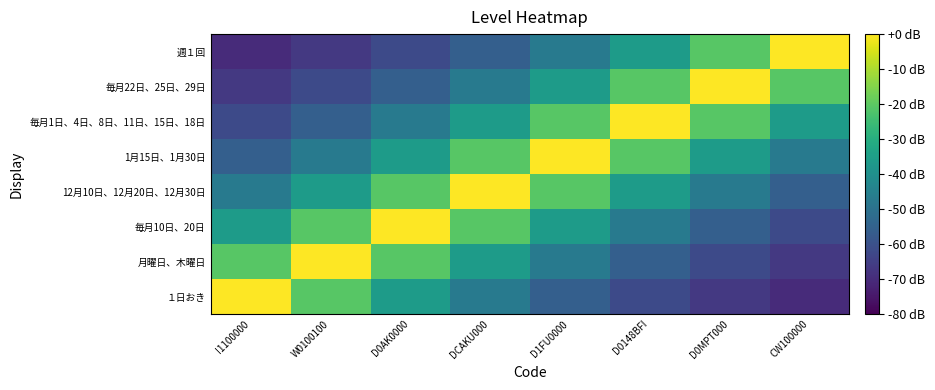

Reading right to left, list all the values displayed in this chart.

１日おき: CW100000=-70.2	D0MPT000=-66.8	D0148BFI=-62.1	D1FU0000=-55.9	DCAKU000=-47.5	D0AK0000=-36.1	W0100100=-20.7	I1100000=0.0
月曜日、木曜日: CW100000=-66.8	D0MPT000=-62.1	D0148BFI=-55.9	D1FU0000=-47.5	DCAKU000=-36.1	D0AK0000=-20.7	W0100100=0.0	I1100000=-20.7
毎月10日、20日: CW100000=-62.1	D0MPT000=-55.9	D0148BFI=-47.5	D1FU0000=-36.1	DCAKU000=-20.7	D0AK0000=0.0	W0100100=-20.7	I1100000=-36.1
12月10日、12月20日、12月30日: CW100000=-55.9	D0MPT000=-47.5	D0148BFI=-36.1	D1FU0000=-20.7	DCAKU000=0.0	D0AK0000=-20.7	W0100100=-36.1	I1100000=-47.5
1月15日、1月30日: CW100000=-47.5	D0MPT000=-36.1	D0148BFI=-20.7	D1FU0000=0.0	DCAKU000=-20.7	D0AK0000=-36.1	W0100100=-47.5	I1100000=-55.9
毎月1日、4日、8日、11日、15日、18日: CW100000=-36.1	D0MPT000=-20.7	D0148BFI=0.0	D1FU0000=-20.7	DCAKU000=-36.1	D0AK0000=-47.5	W0100100=-55.9	I1100000=-62.1
毎月22日、25日、29日: CW100000=-20.7	D0MPT000=0.0	D0148BFI=-20.7	D1FU0000=-36.1	DCAKU000=-47.5	D0AK0000=-55.9	W0100100=-62.1	I1100000=-66.8
週１回: CW100000=0.0	D0MPT000=-20.7	D0148BFI=-36.1	D1FU0000=-47.5	DCAKU000=-55.9	D0AK0000=-62.1	W0100100=-66.8	I1100000=-70.2